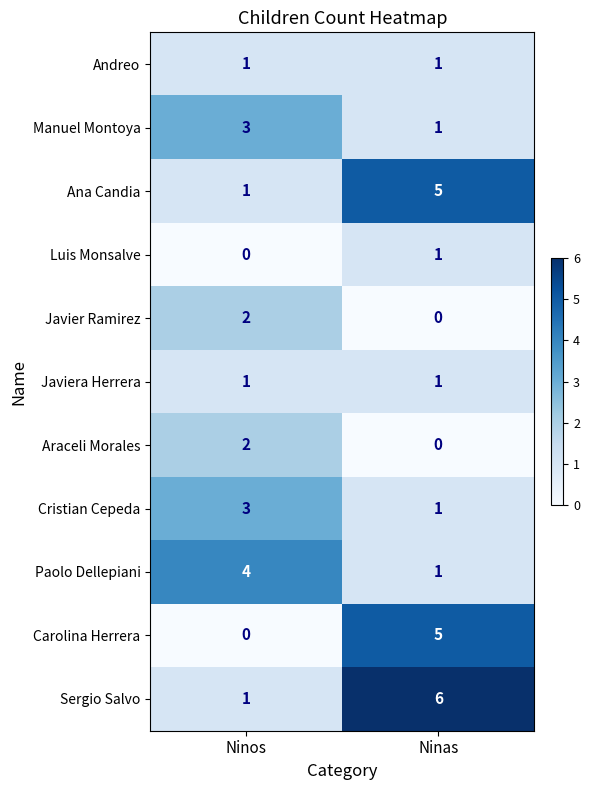

List the labels in order of Luis Monsalve value, smallest first.

Ninos, Ninas